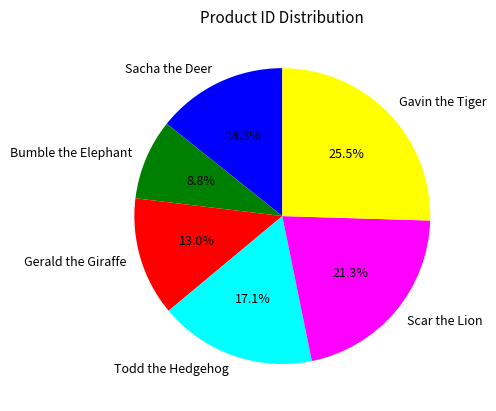

What percentage is the Sacha the Deer slice, to the nearest percent?

14%